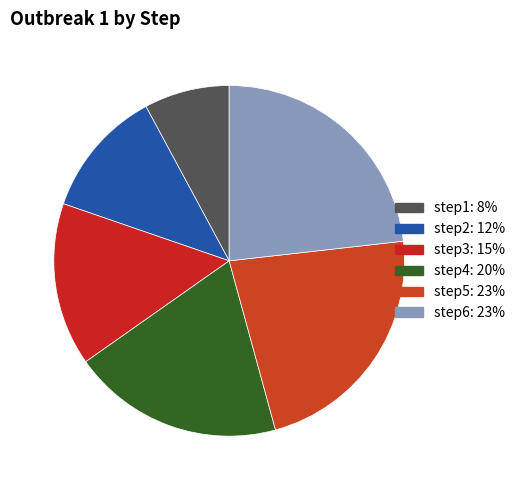

What percentage is NOT represented by step2?

88.2%